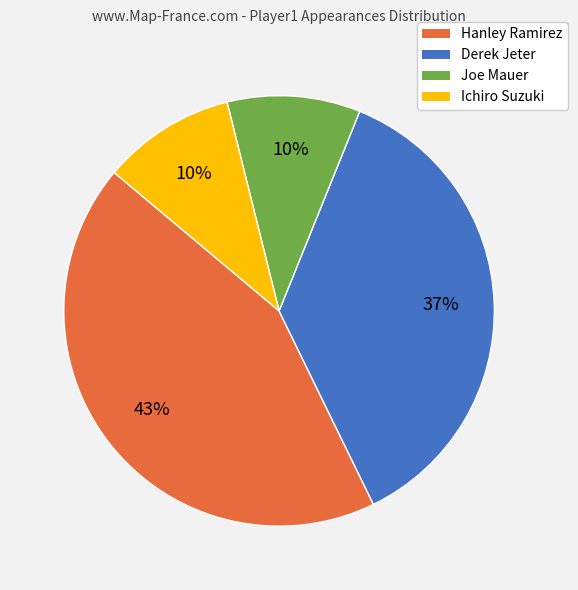

Is there a majority slice in this chart?

No